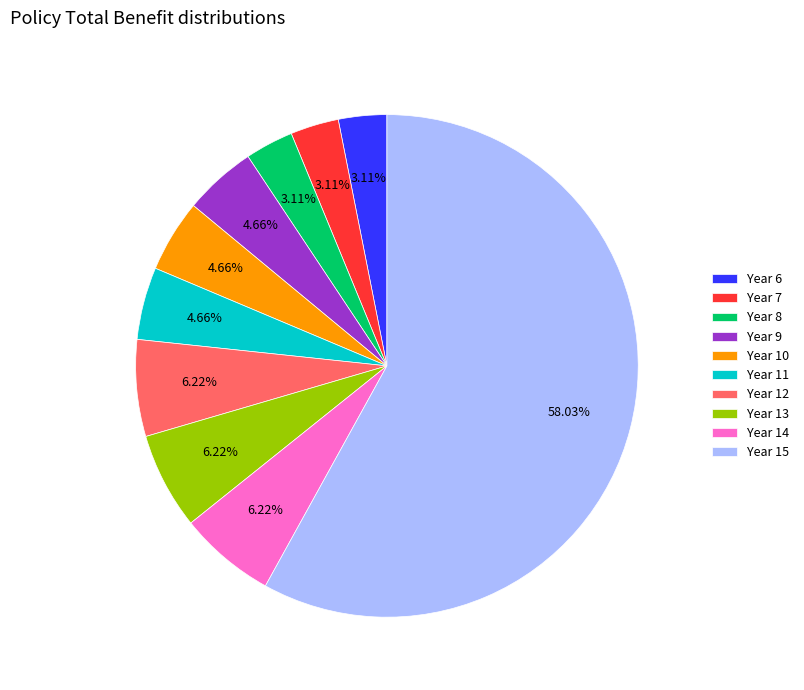

Between Year 10 and Year 8, which is larger?

Year 10